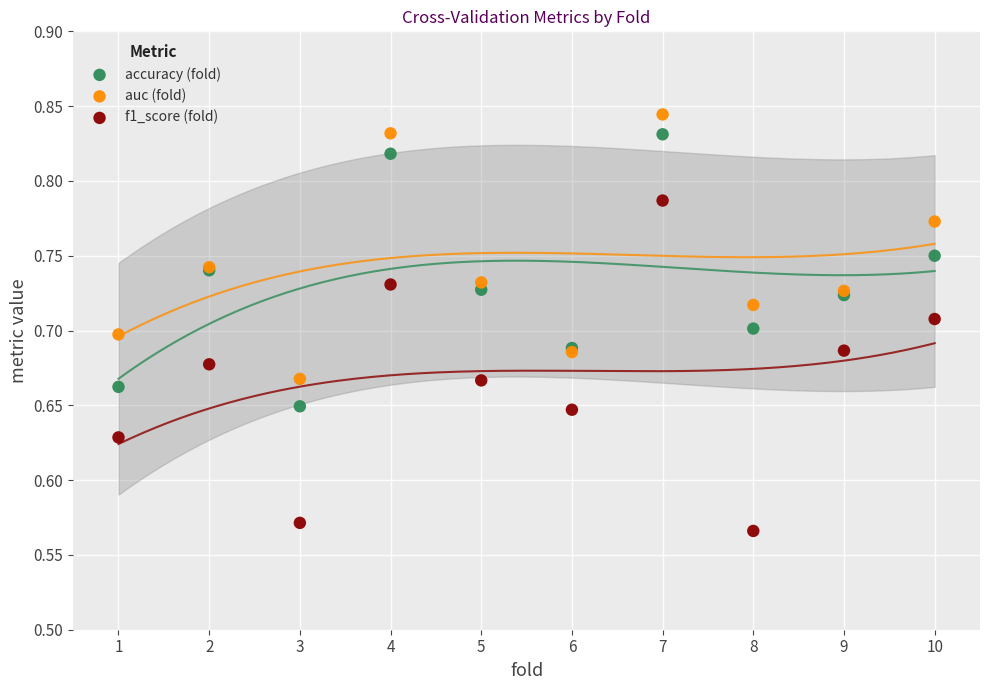

Which series has the widest spread of Y values?

f1_score (fold)